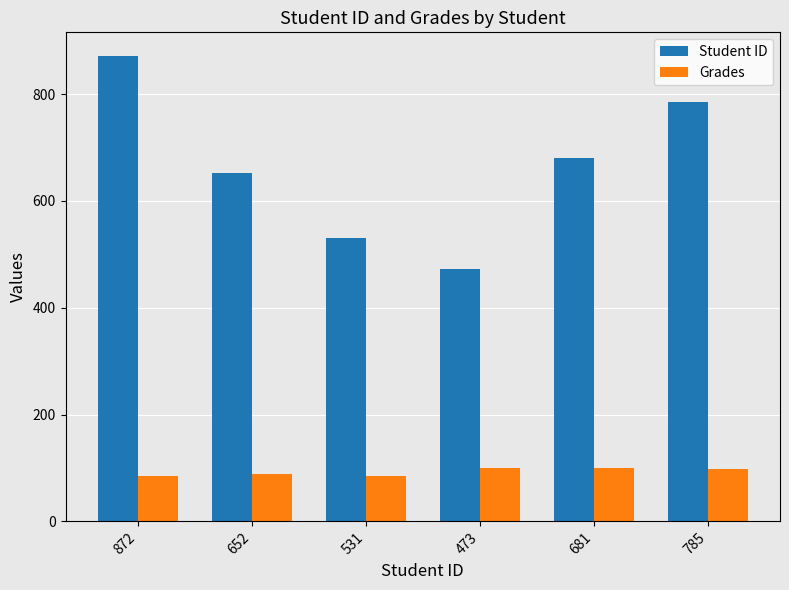

What is the label of the 3rd bar from the left?

531